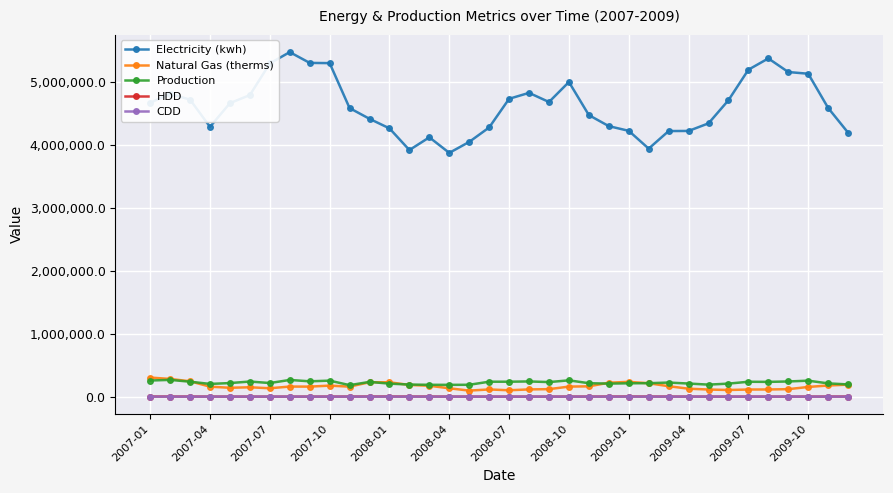

At how many categories does at least one series exceed 2712457?

36